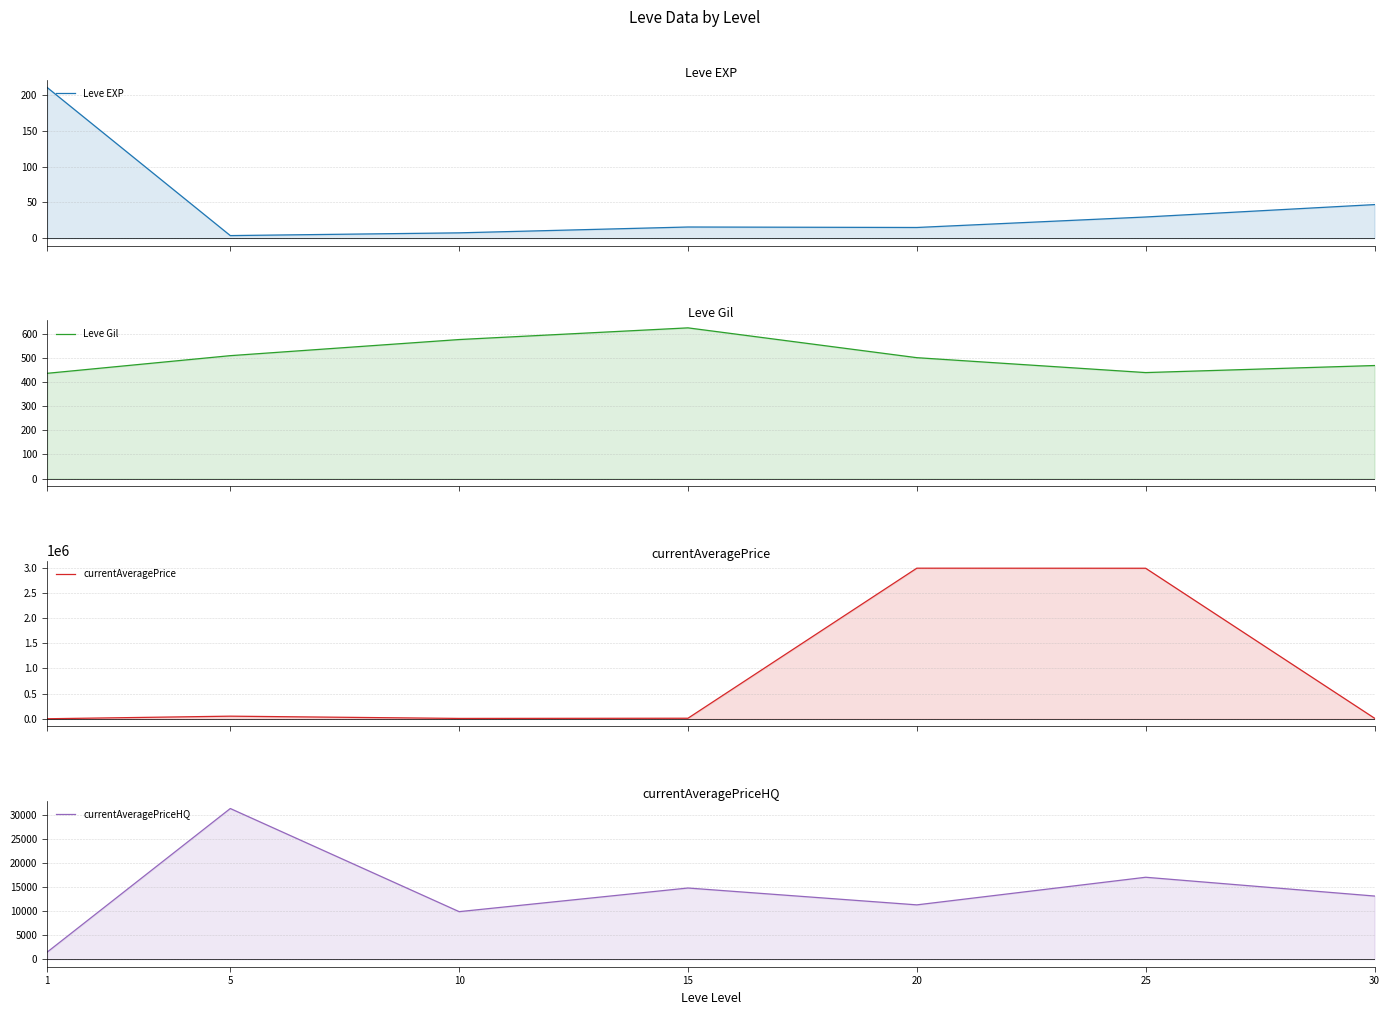

Which series changed the most between 10 and 20?

currentAveragePrice